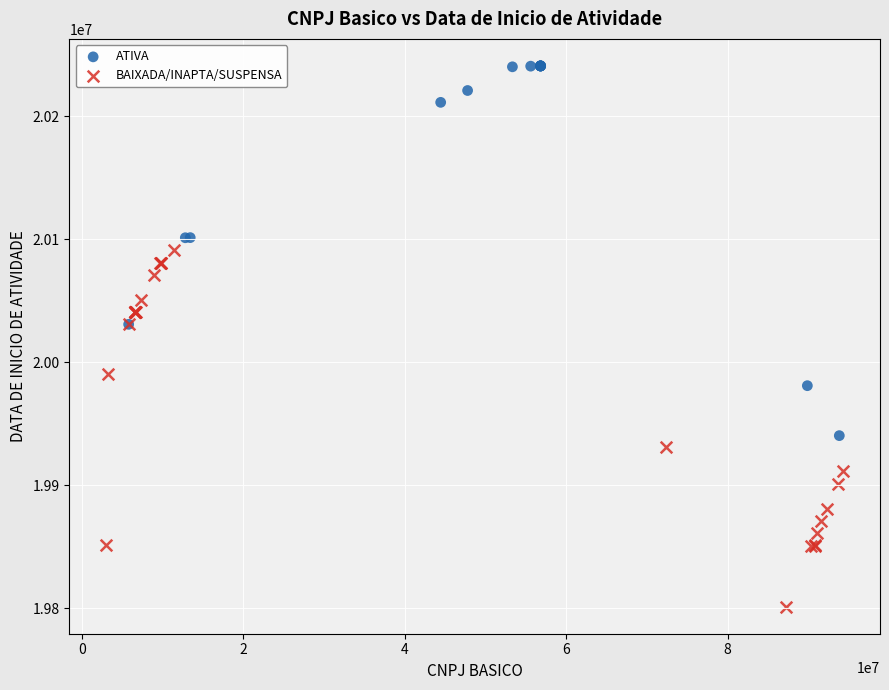

Which series contains the lowest Y value?

BAIXADA/INAPTA/SUSPENSA